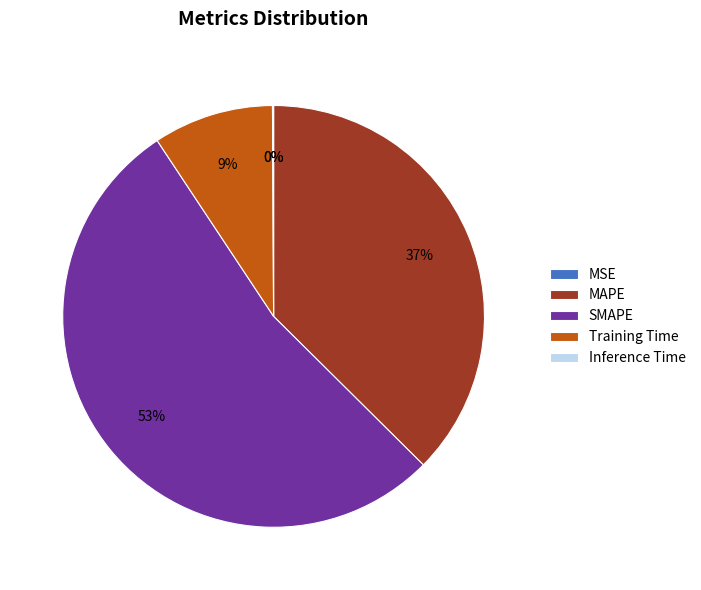

Between SMAPE and Training Time, which is larger?

SMAPE